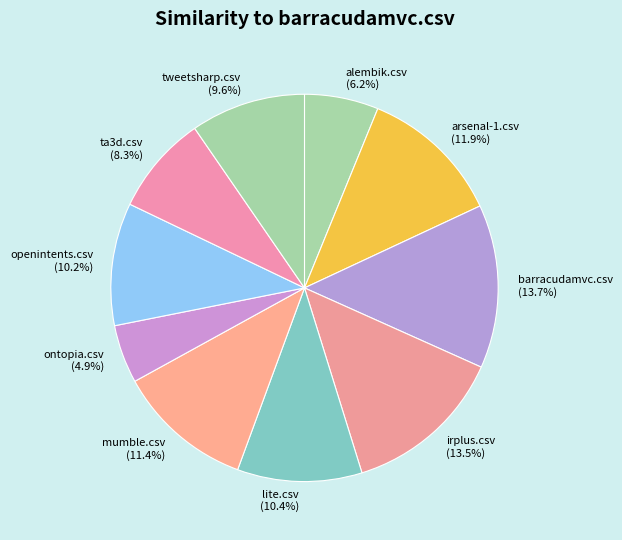

Between ontopia.csv and arsenal-1.csv, which is larger?

arsenal-1.csv